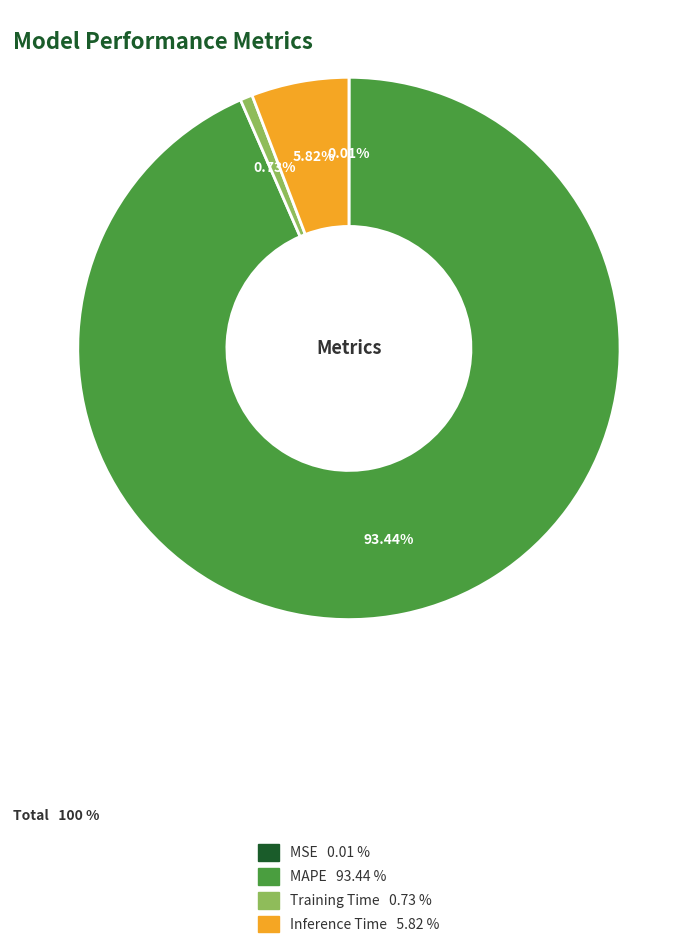

Does Training Time account for over 50% of the chart?

No